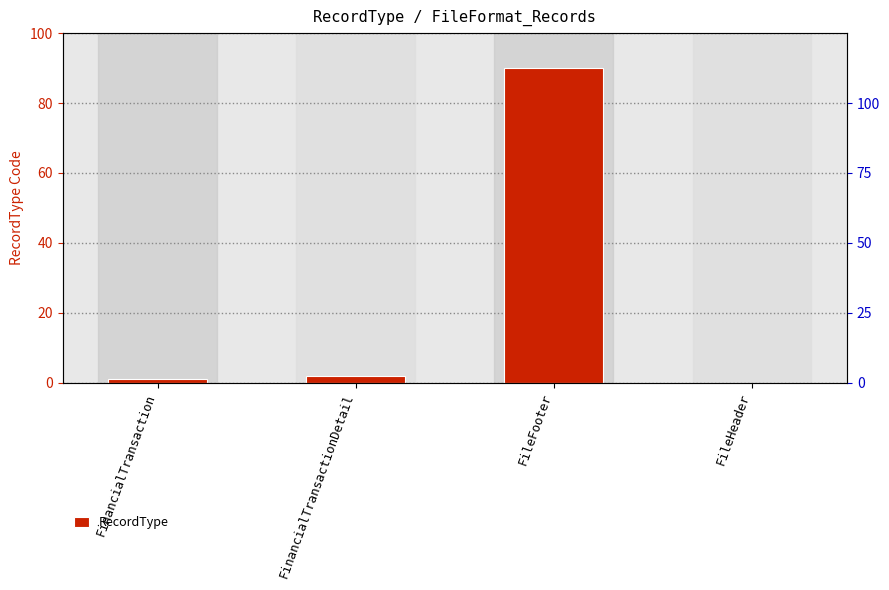

Which has a higher value, FileHeader or FinancialTransactionDetail?

FinancialTransactionDetail